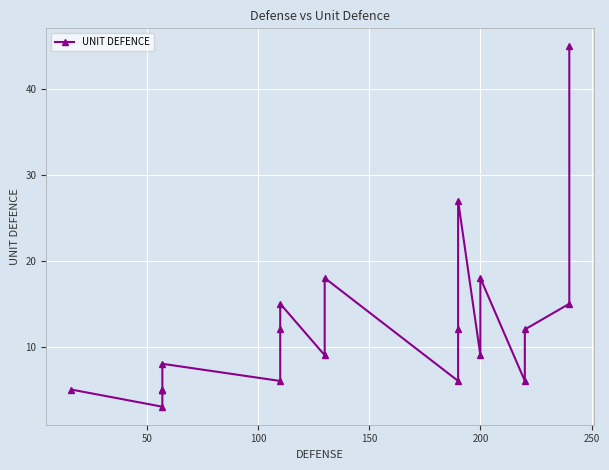

Reading left to right, extract all data points from this chart.

5	3	5	5	5	8	6	12	15	9	18	6	12	27	9	18	6	12	15	45